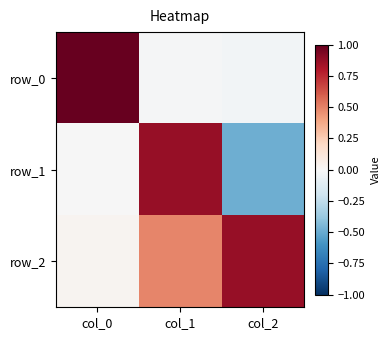

True or false: row_2 has a value of 1.3 at col_2.

False